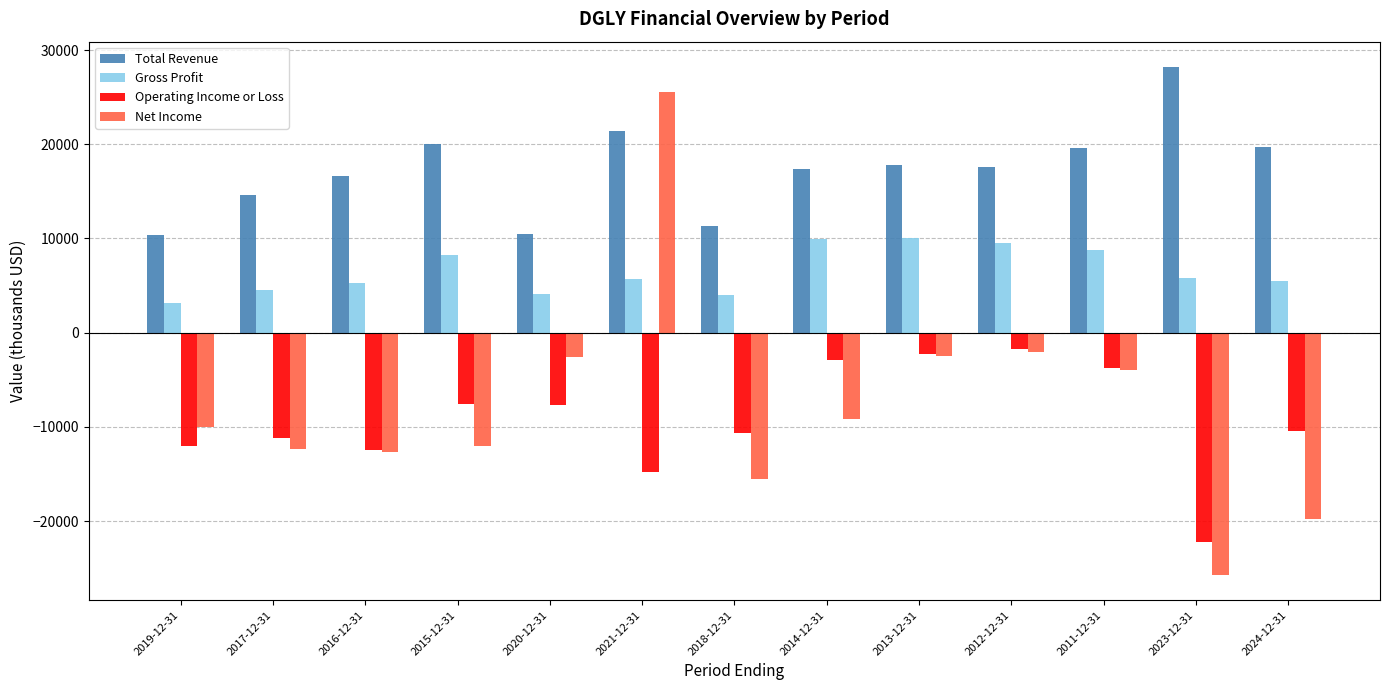

What is the smallest value displayed?

-25700